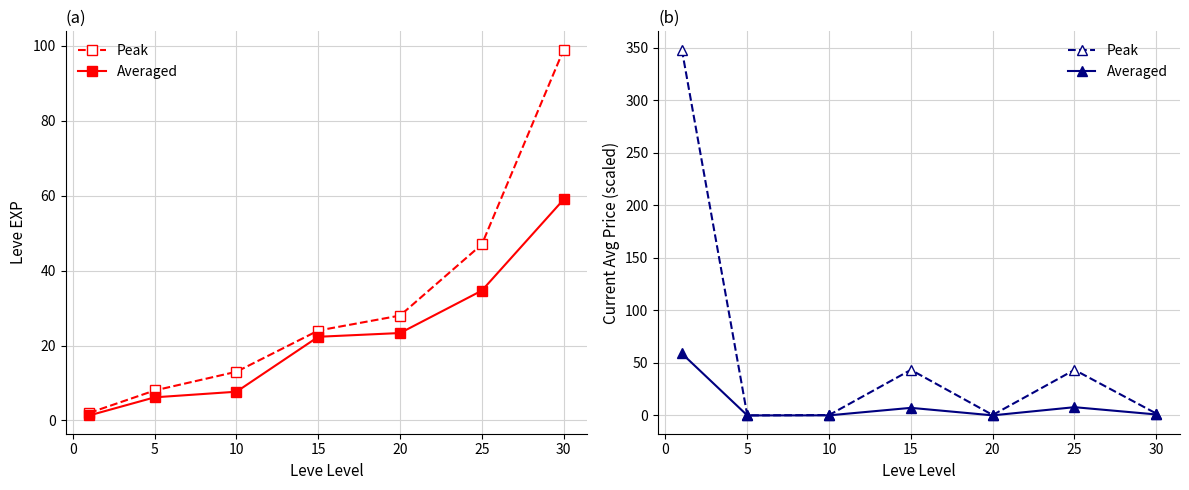

How many distinct data groups are displayed?

2